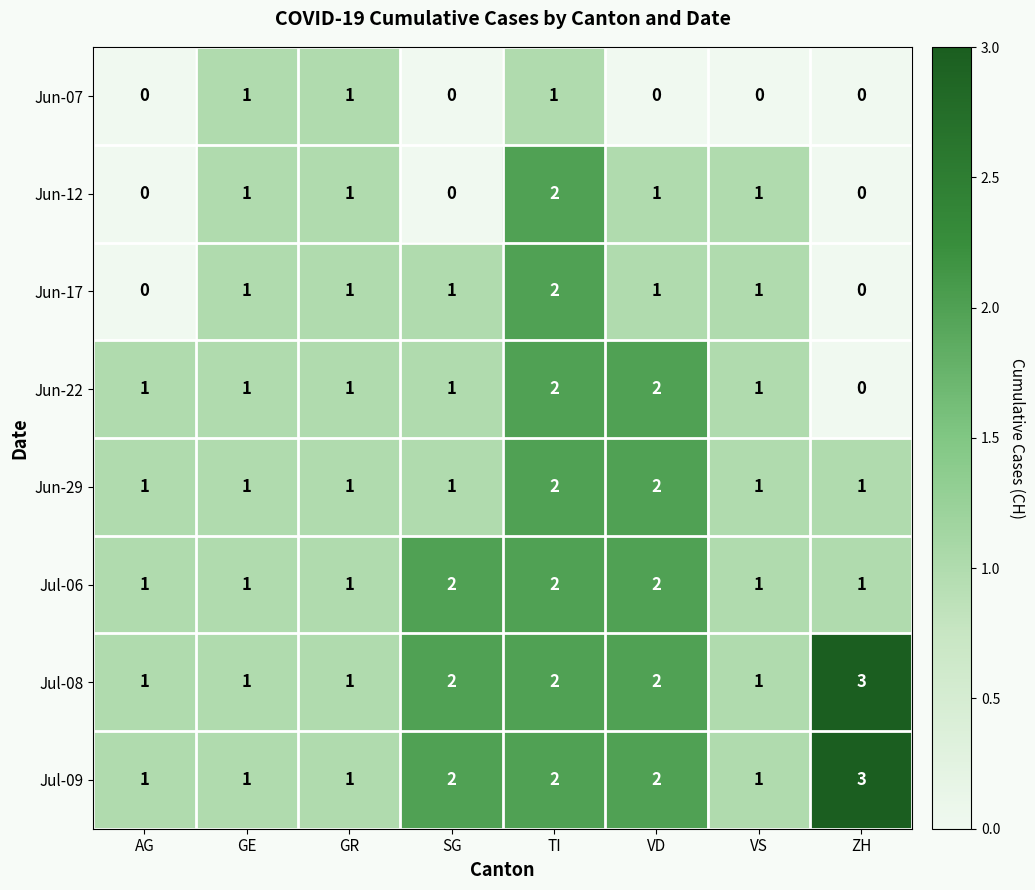

What is the total value across all series at GE?

8